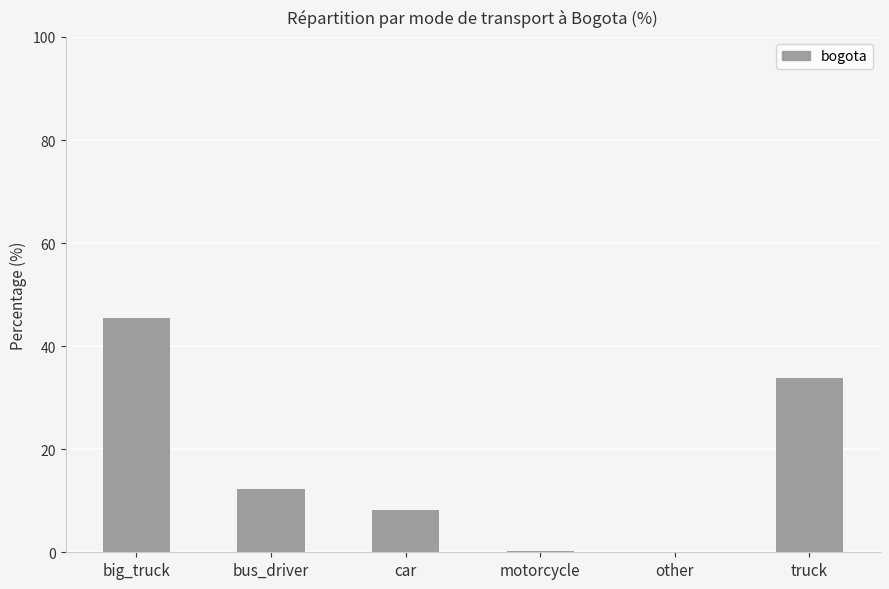

What is the difference between the values at motorcycle and big_truck?

45.2